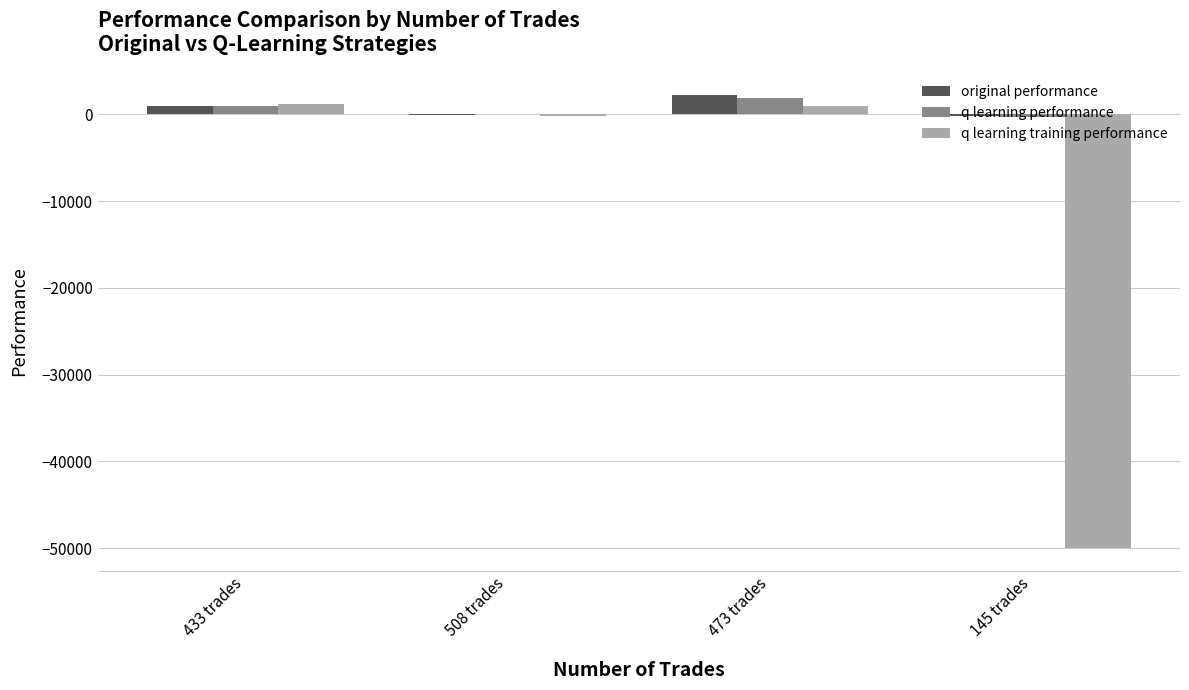

What is the sum of all q learning performance values?

2591.9